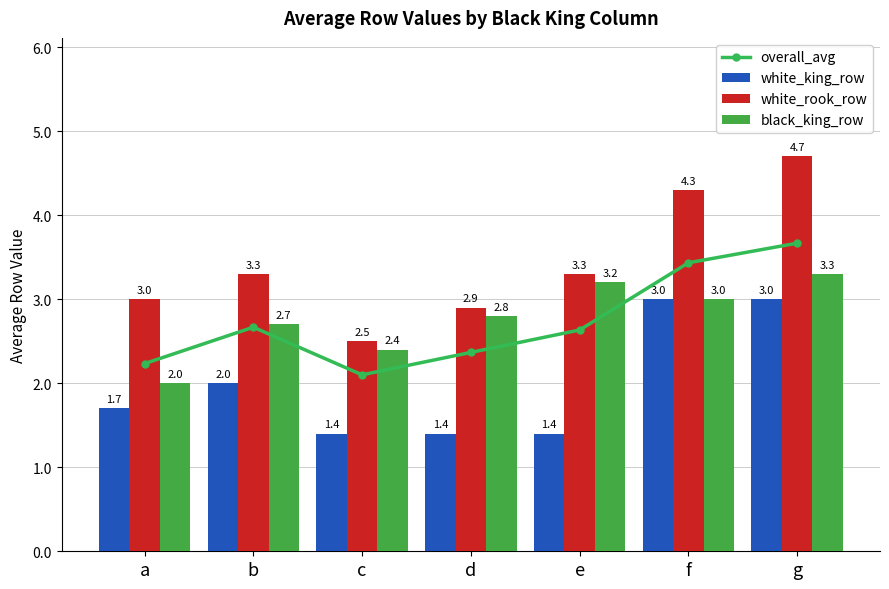

Between g and c, which is larger?

g